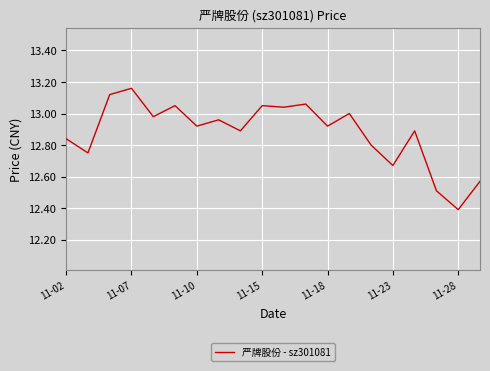

What is the smallest value displayed?

12.4